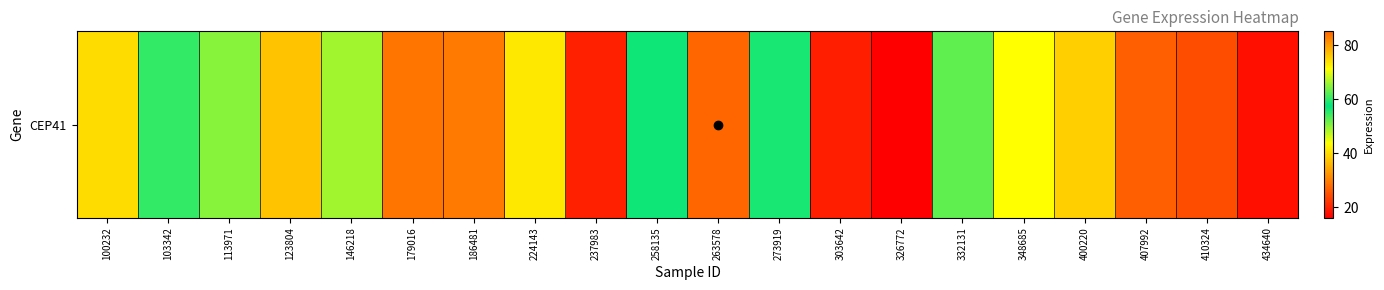

List the labels in order of value, largest first.

263578, 273919, 258135, 103342, 332131, 113971, 146218, 348685, 224143, 100232, 400220, 123804, 186481, 179016, 407992, 410324, 237983, 303642, 434640, 326772